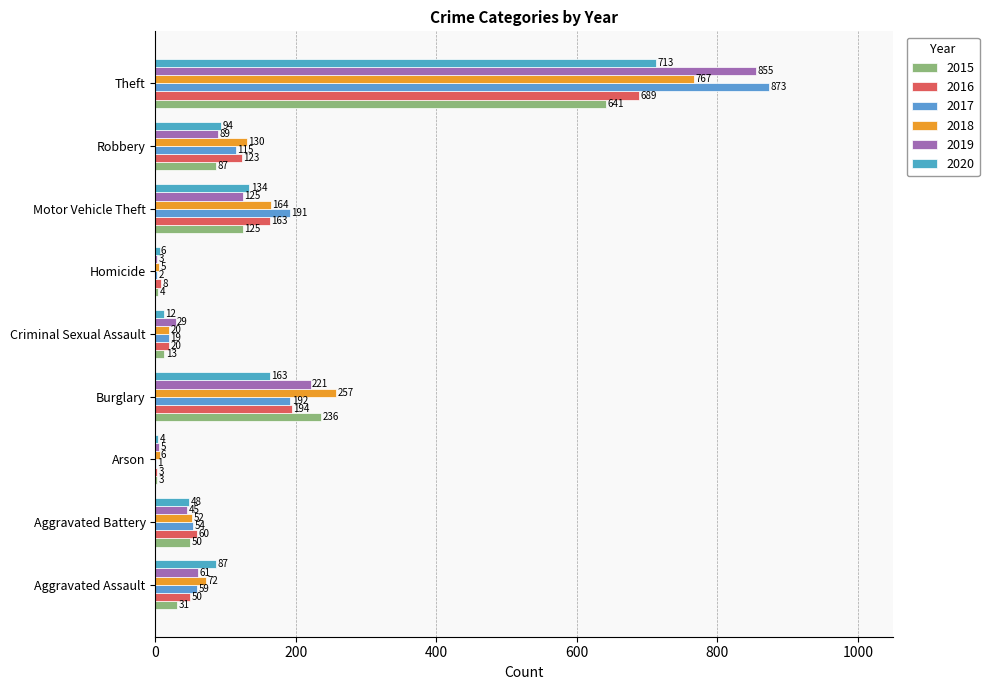

Which series has the largest range (max minus min)?

2017